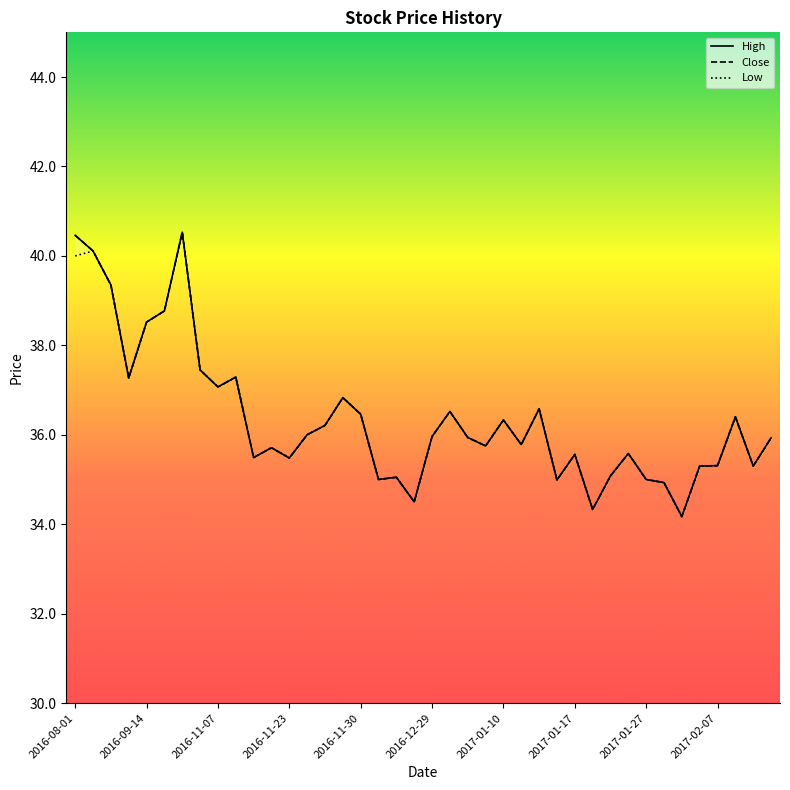

What is the highest value of the Close series?

40.5